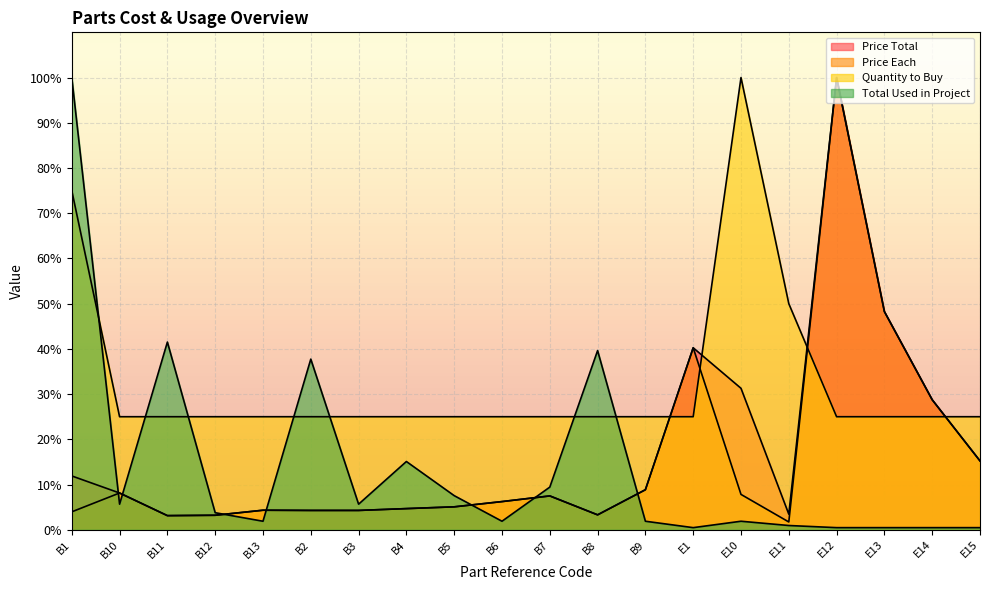

What are all the series names shown in the legend?

Price Total, Price Each, Quantity to Buy, Total Used in Project